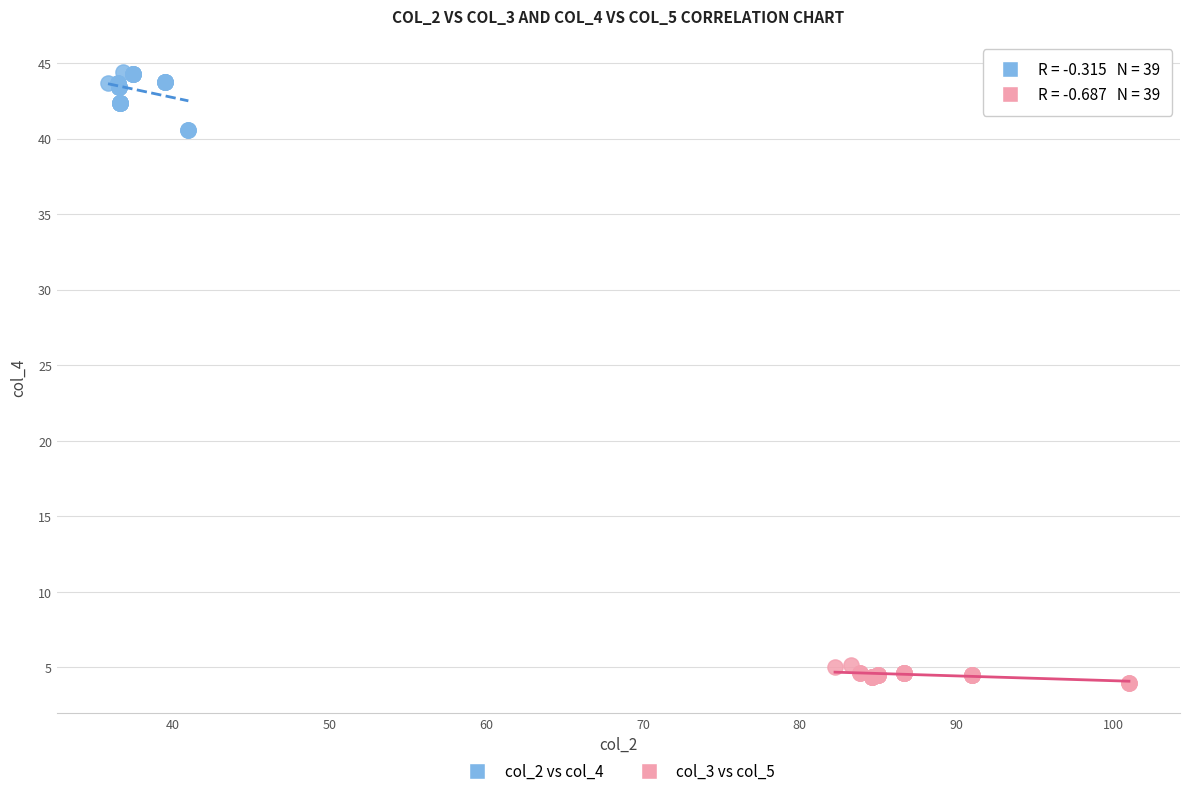

Which series contains the highest Y value?

col_2 vs col_4